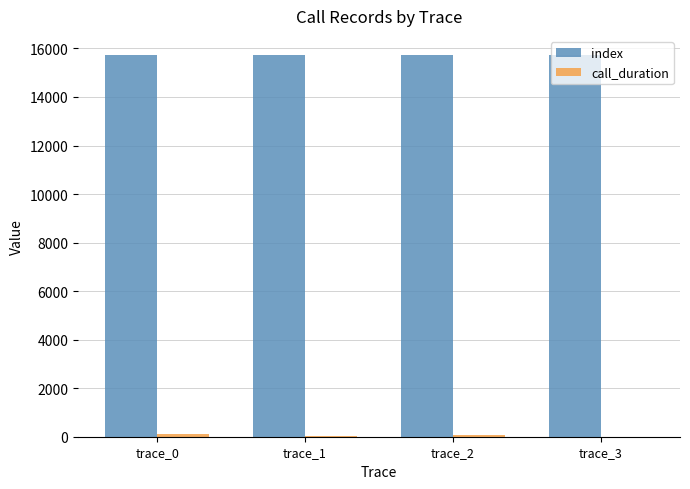

The value of index at trace_0 is 15728. True or false?

True